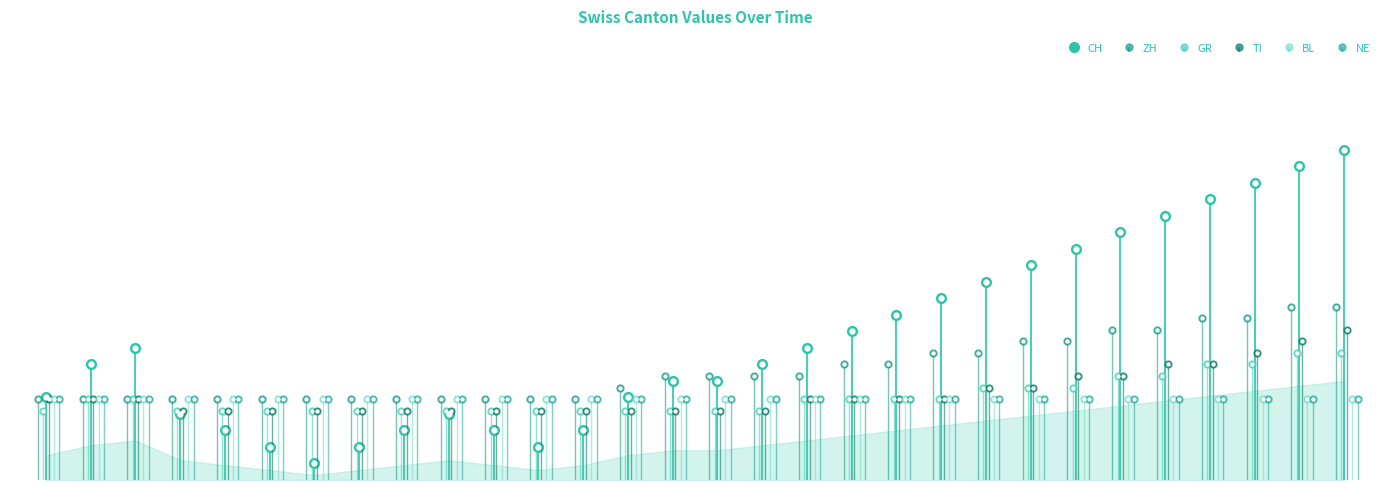

What is the minimum value for CH?

1.0